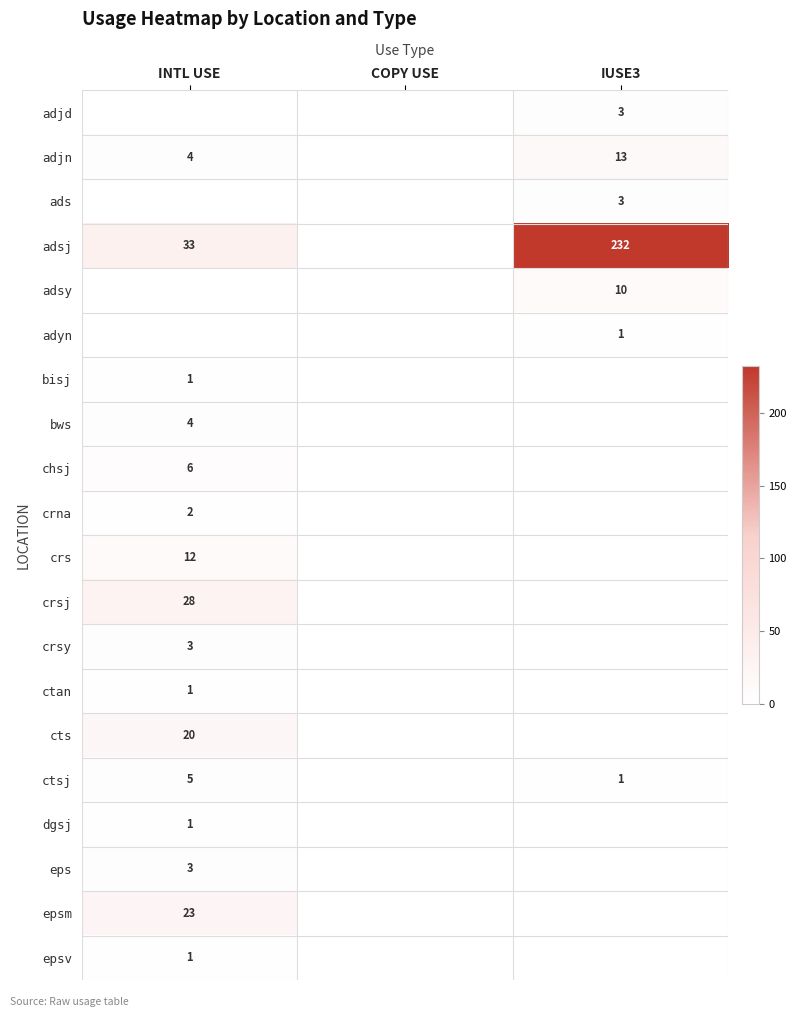

The value of ctsj at INTL USE is 3. True or false?

False